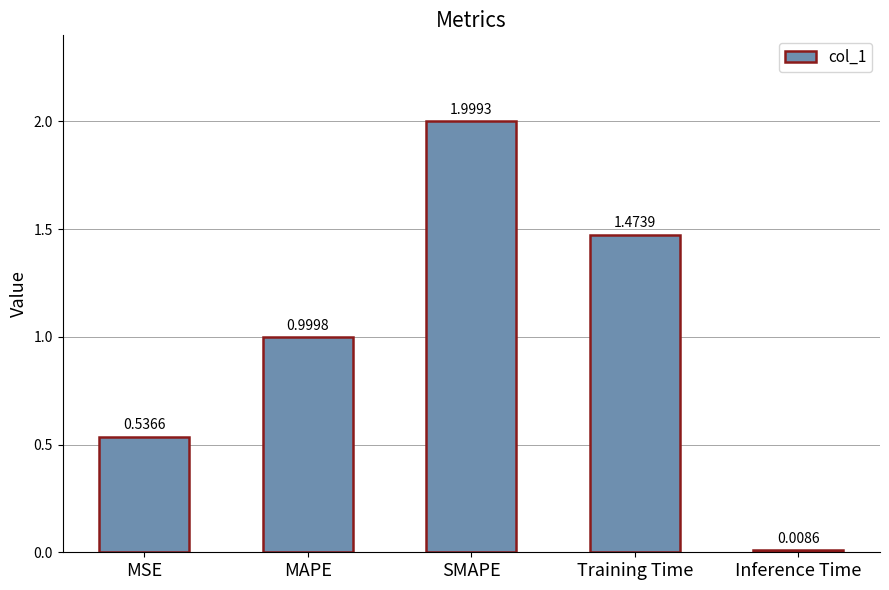

What is the difference between the maximum and minimum values?

2.0